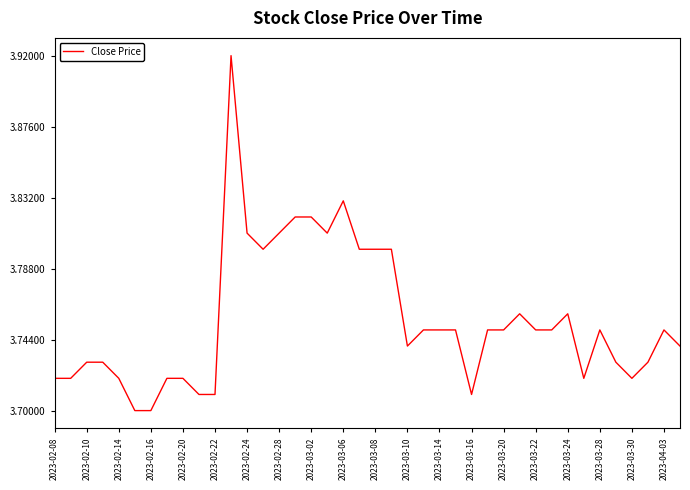

The chart shows a value of 1.1 at 2023-03-28. True or false?

False